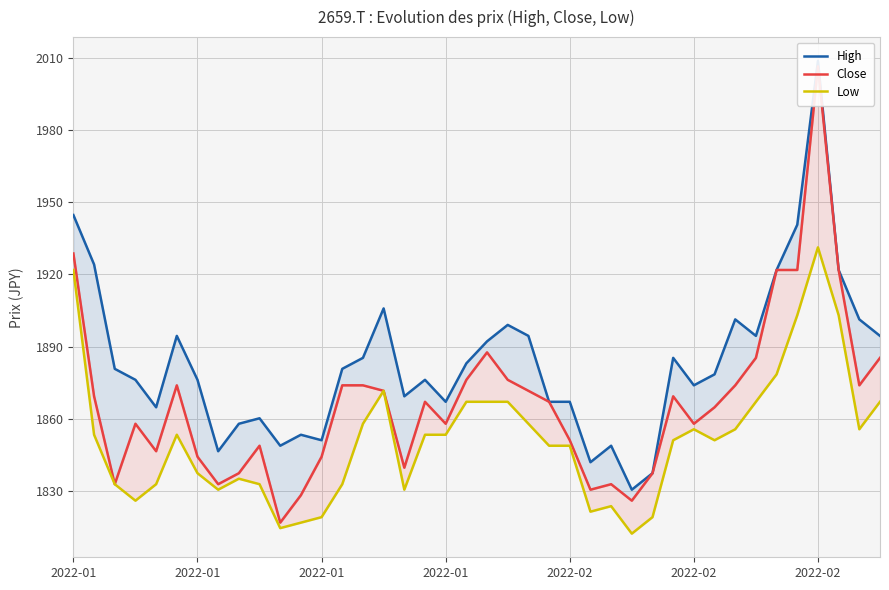

What is the smallest value displayed?

1812.2